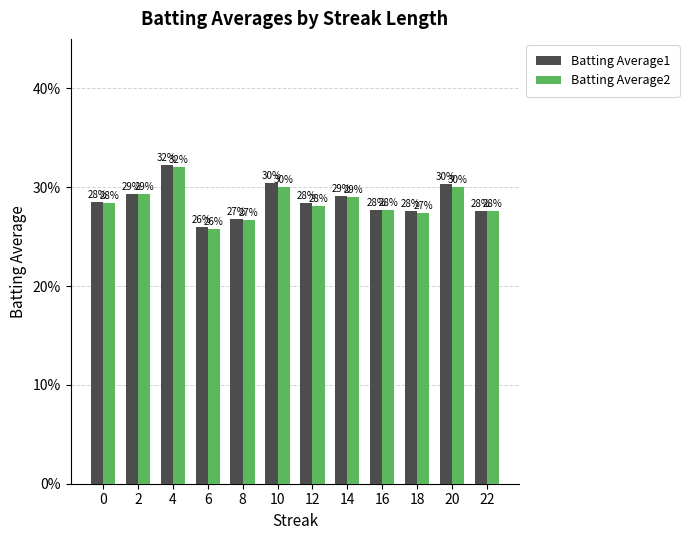

True or false: Batting Average1 has a value of 0.2 at 18.

False